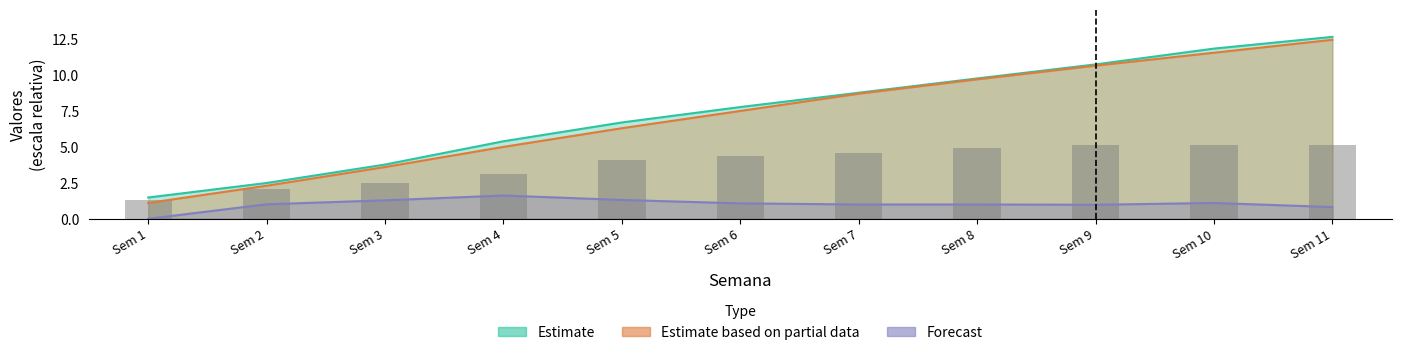

How many bars are there in total?

11